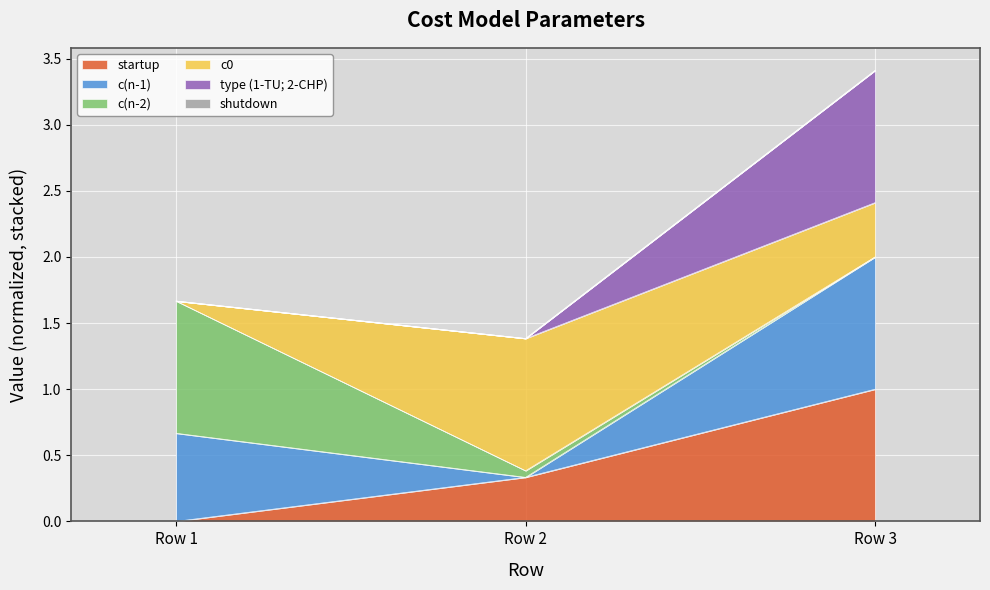

At which label does c(n-1) reach its minimum?

Row 2